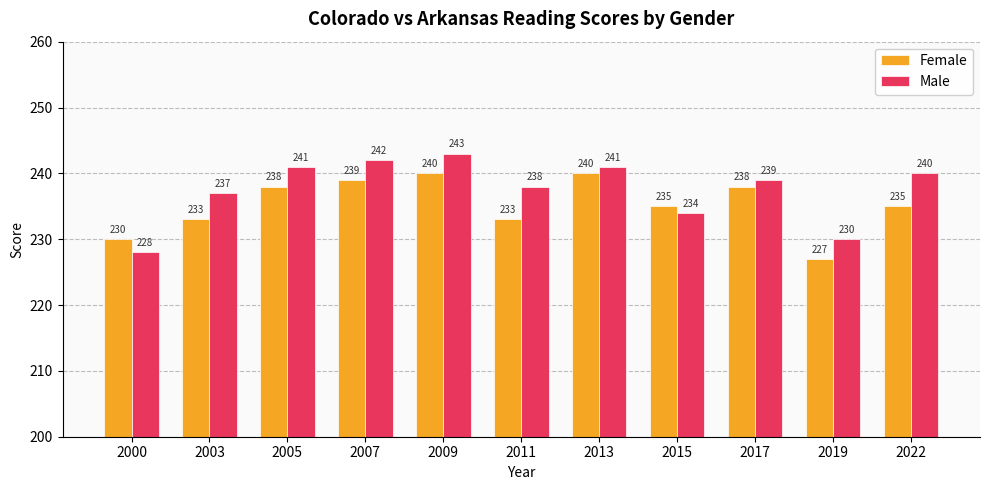

Is it true that Female equals 117 at 2019?

False